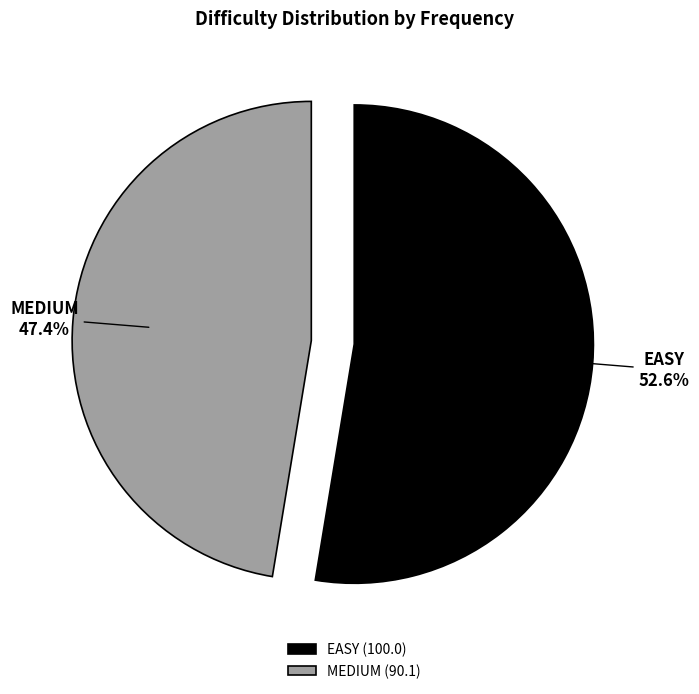

To the nearest percent, what is the combined percentage of EASY and MEDIUM?

100%